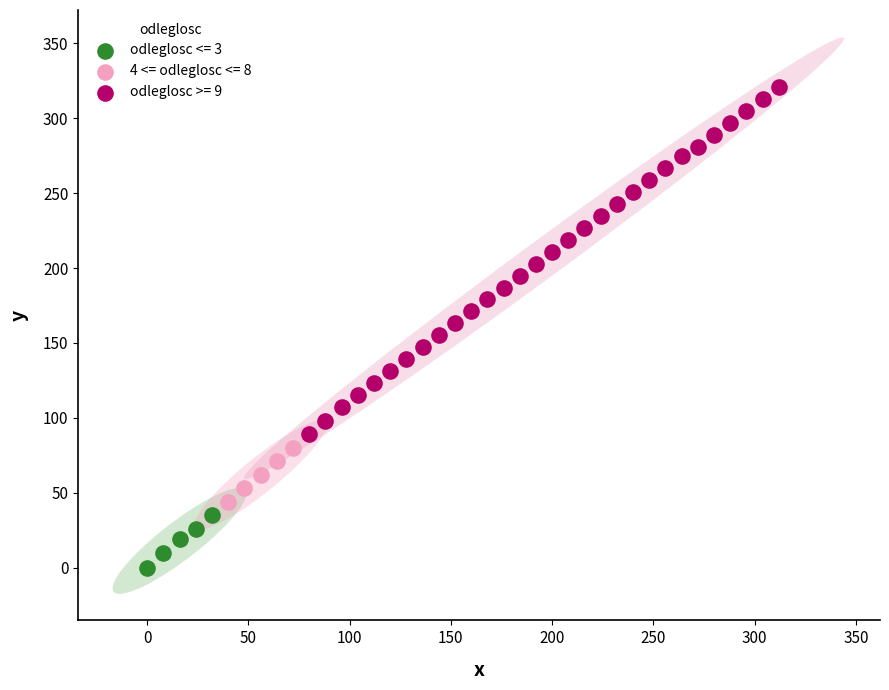

Which series reaches the maximum Y coordinate?

odleglosc >= 9